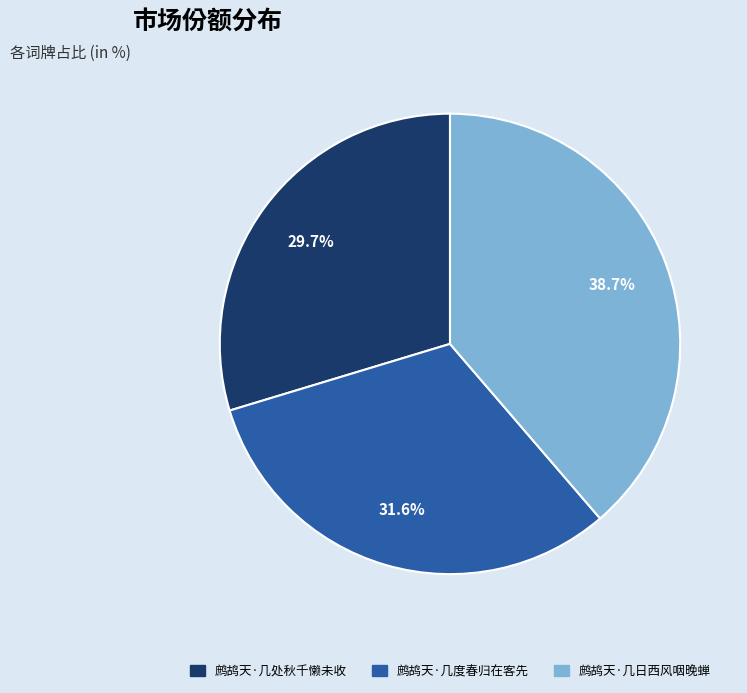

True or false: 鹧鸪天·几度春归在客先 accounts for 38% of the total.

False